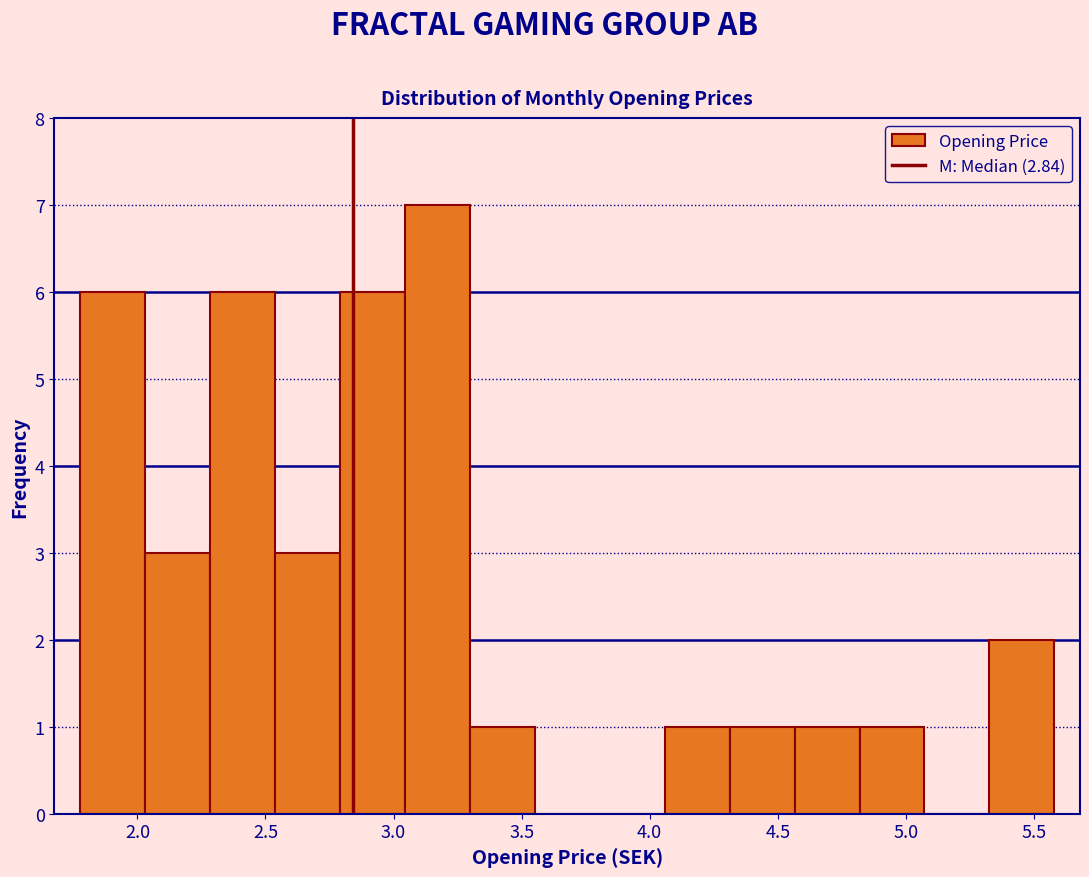

Over which range of the x-axis is the bar tallest?

3.05 to 3.30